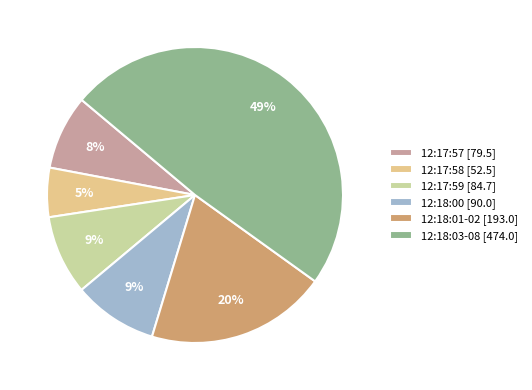

Is 12:17:59 [84.7] the majority of the pie?

No